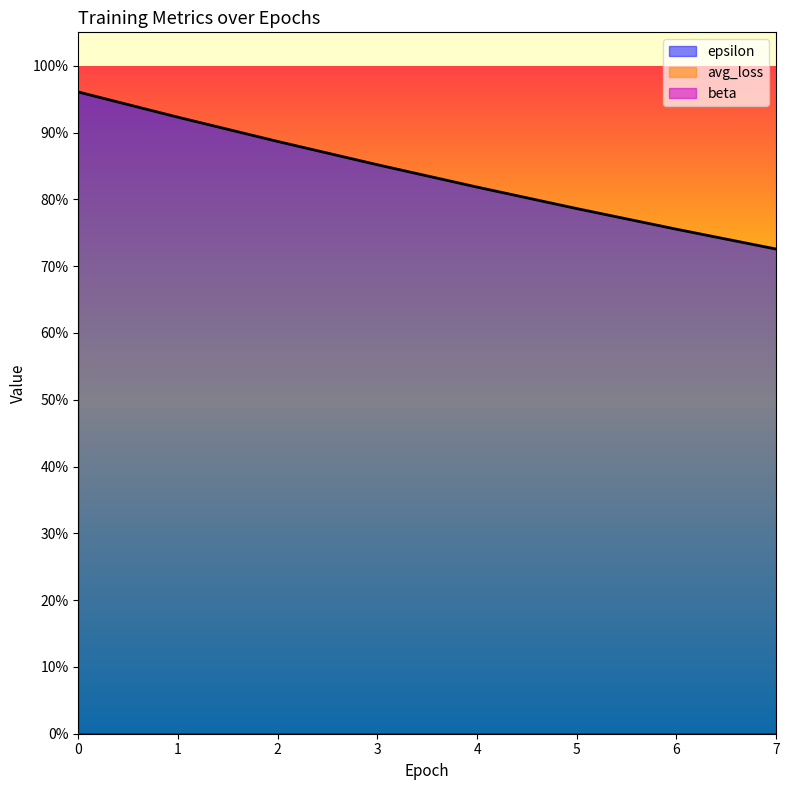

Reading right to left, transcribe all the data shown in this chart.

epsilon: 0.7	0.8	0.8	0.8	0.9	0.9	0.9	1.0
avg_loss: 0.0	0.0	0.0	0.0	0.0	0.0	0.0	0.0
beta: 0.0	0.0	0.0	0.0	0.0	0.0	0.0	0.0